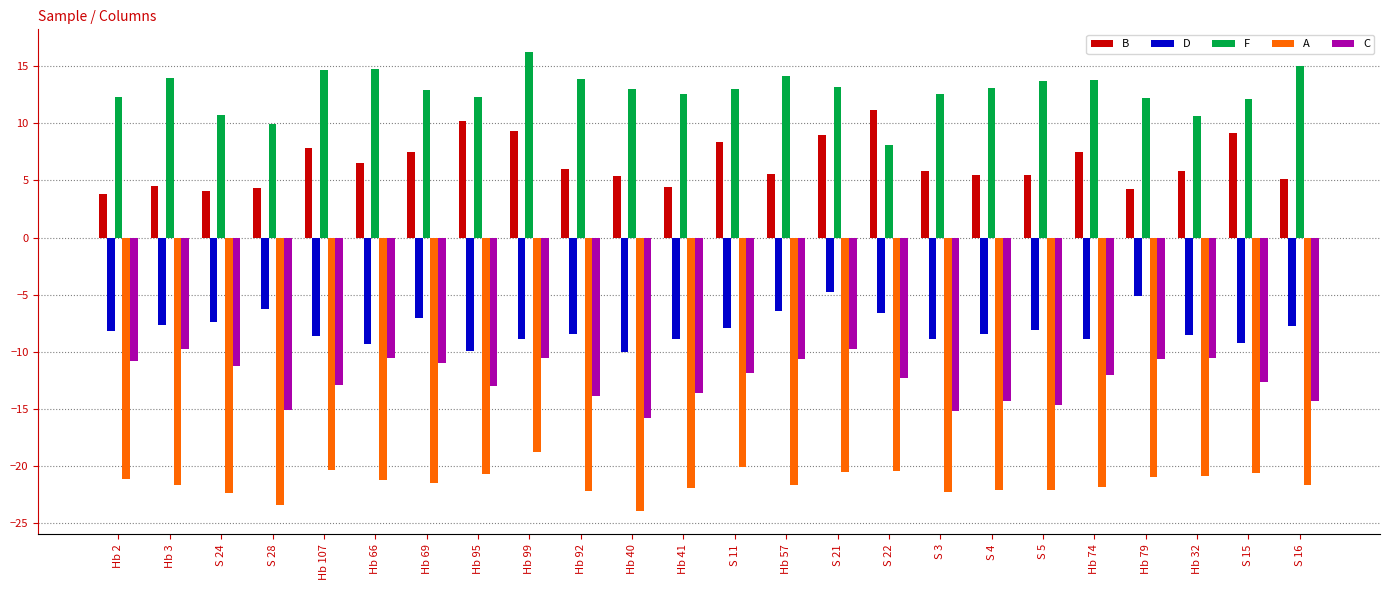

Rank the series by their maximum value, from lowest to highest.

A, C, D, B, F